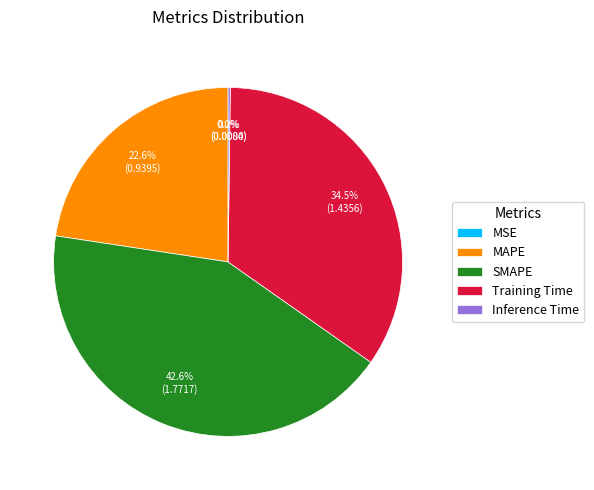

What percentage is NOT represented by MAPE?

77.4%